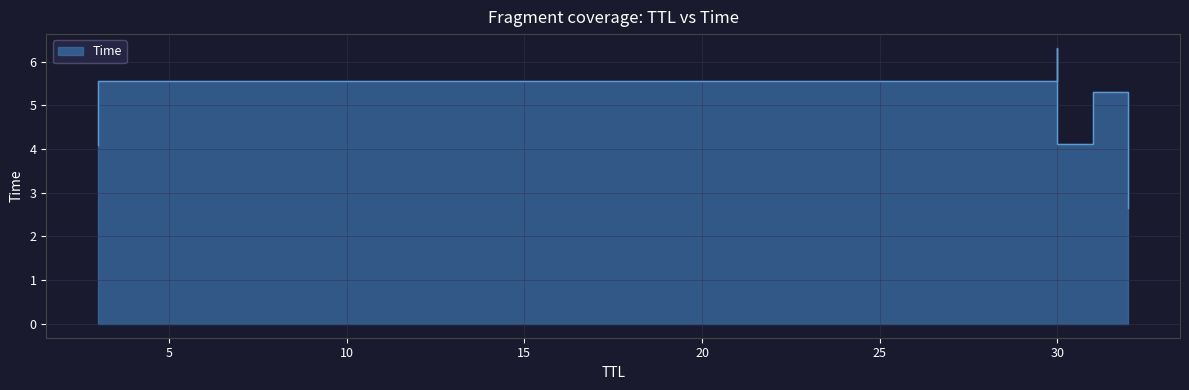

Which has a higher value, 30 or 32?

30